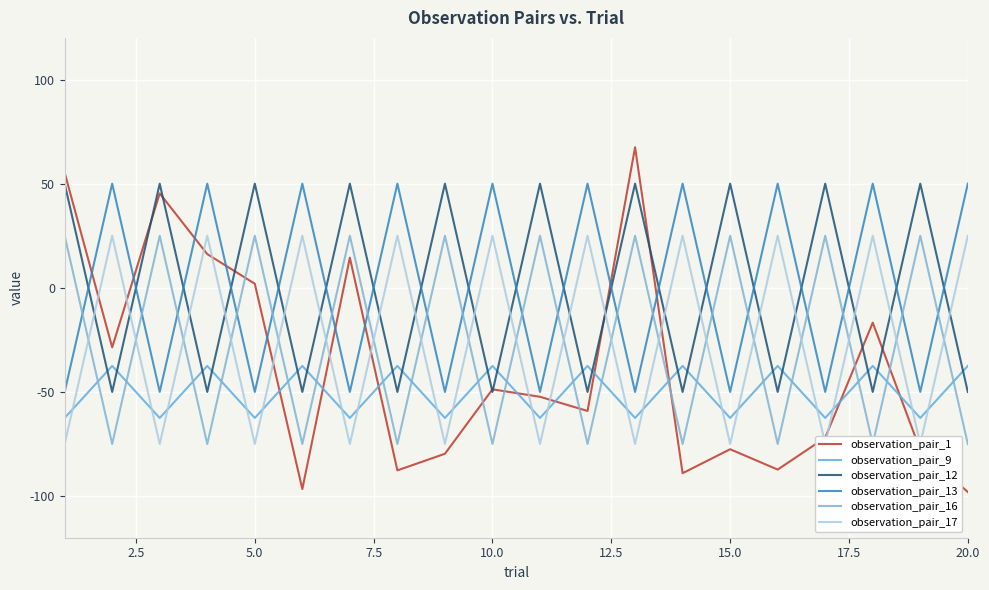

What is the minimum value for observation_pair_13?

-50.0